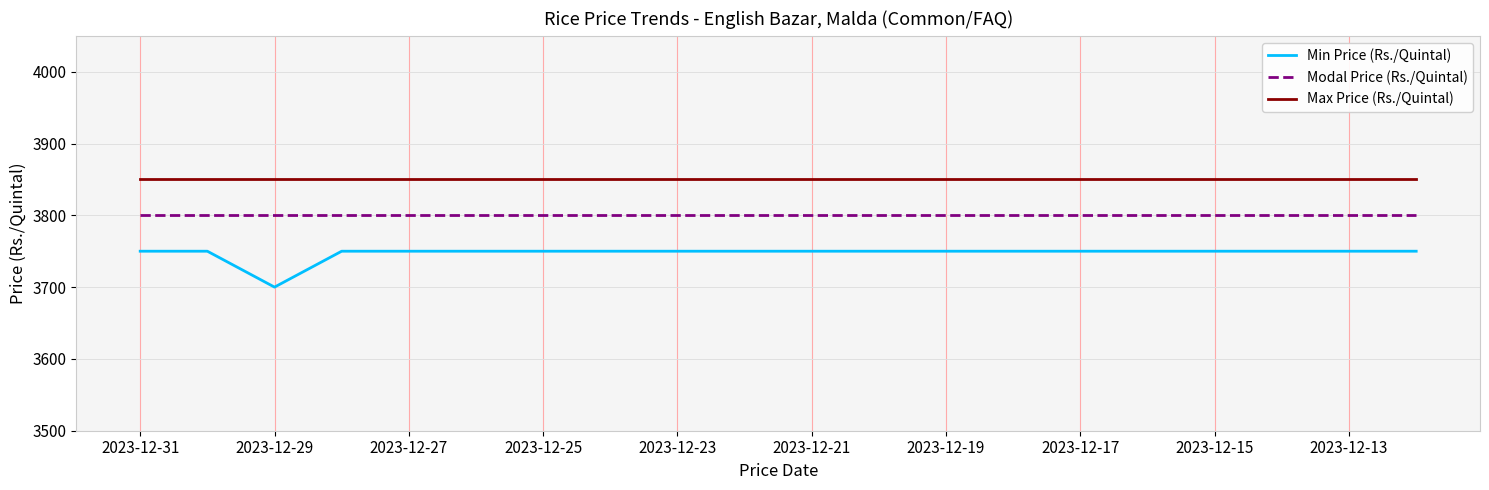

At how many categories does at least one series exceed 3846?

20